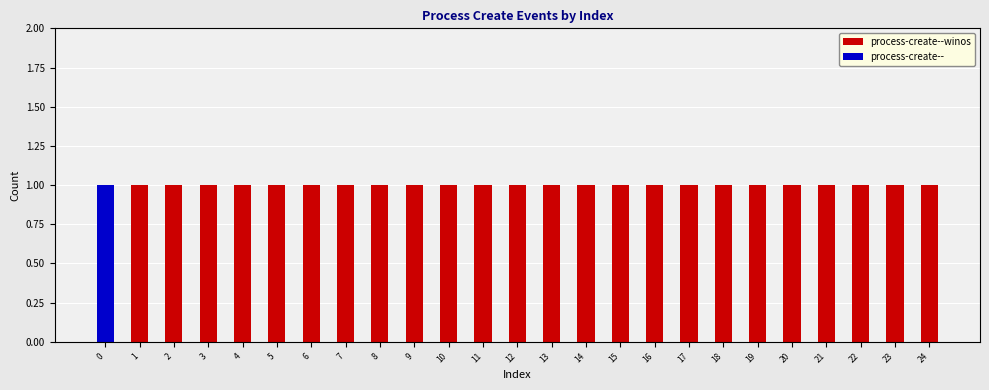

How many categories are shown in the chart?

25